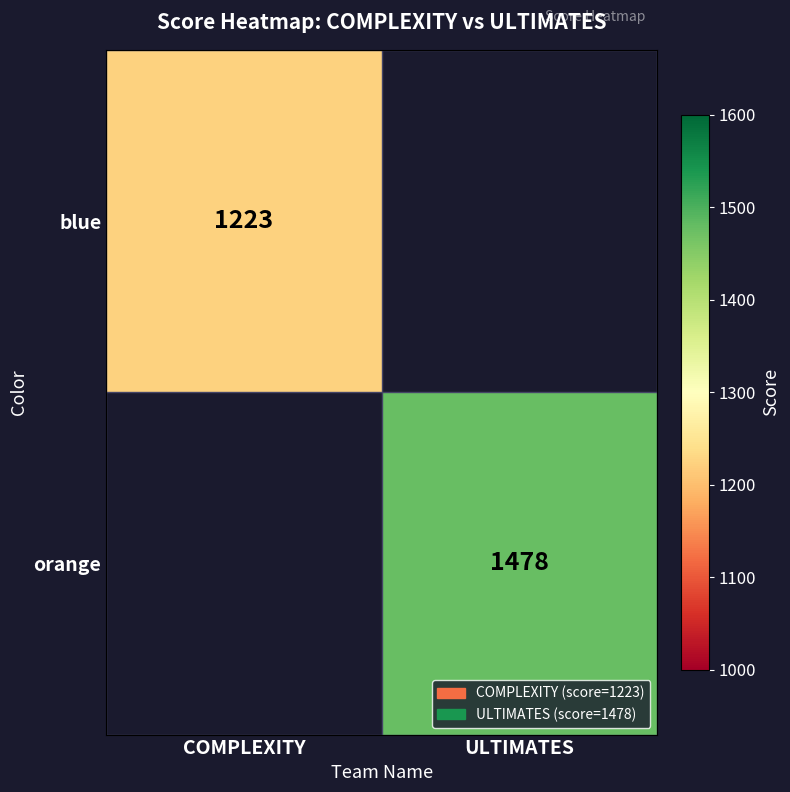

The orange series shows 1478 at ULTIMATES. True or false?

True